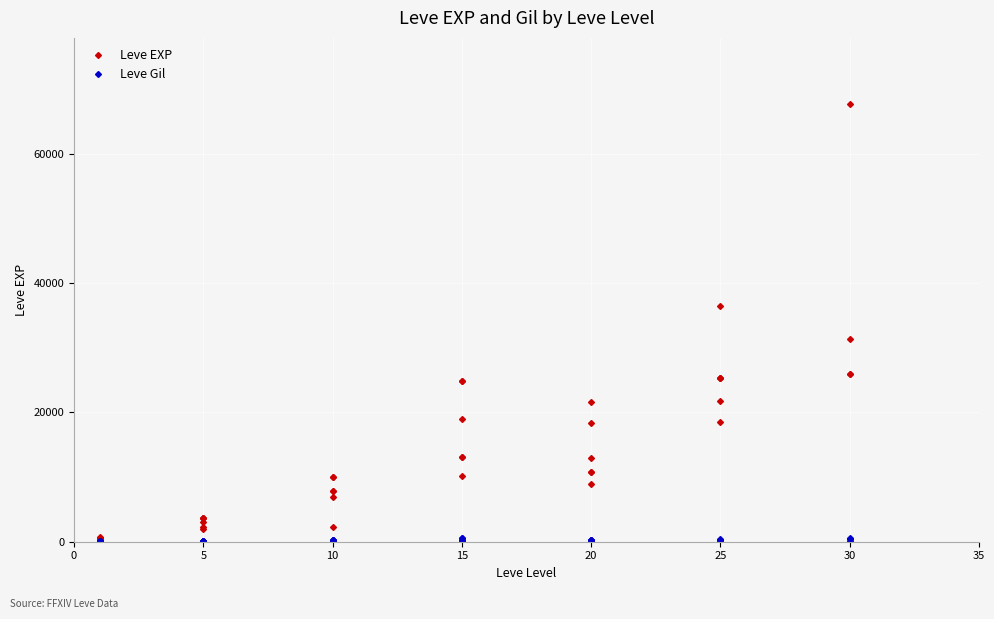

In Leve EXP, how many points are lower than both neighbors (excluding endpoints)?

12